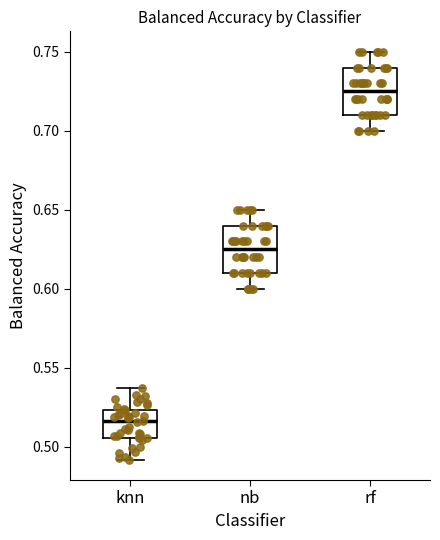

Which box has the lowest median line?

knn